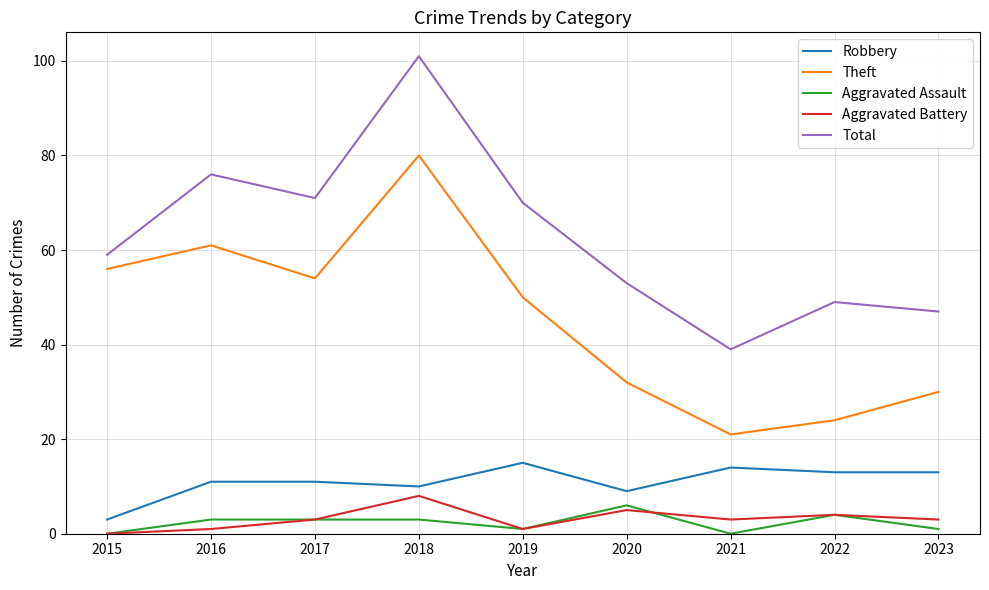

Is this an area chart (filled region under the line)?

No